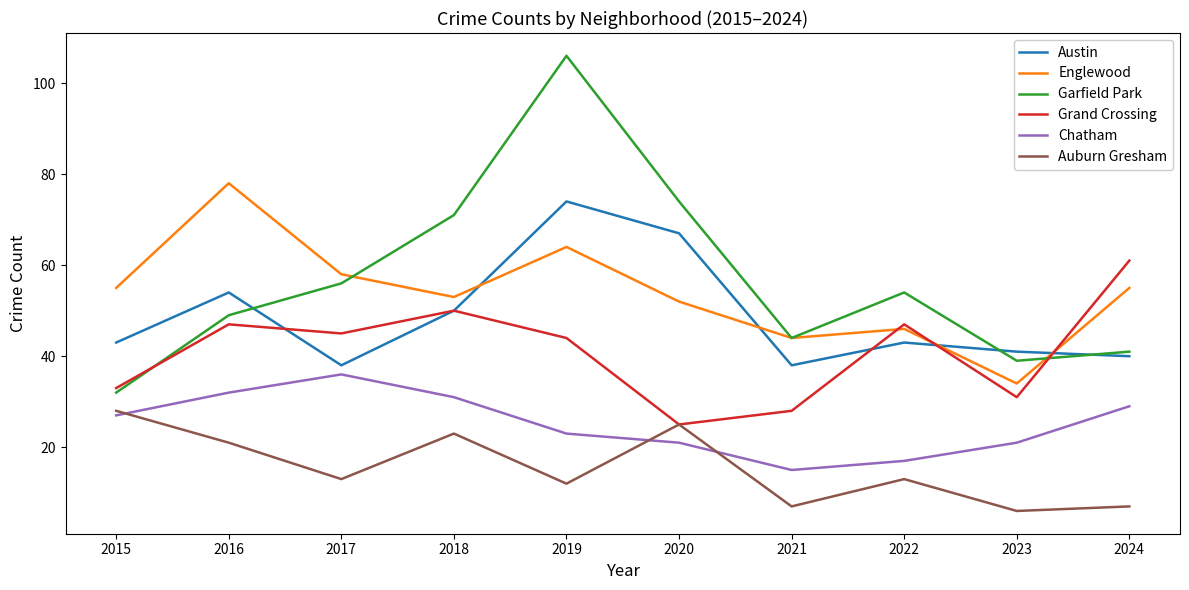

Between 2020 and 2023, which series saw the biggest shift?

Garfield Park